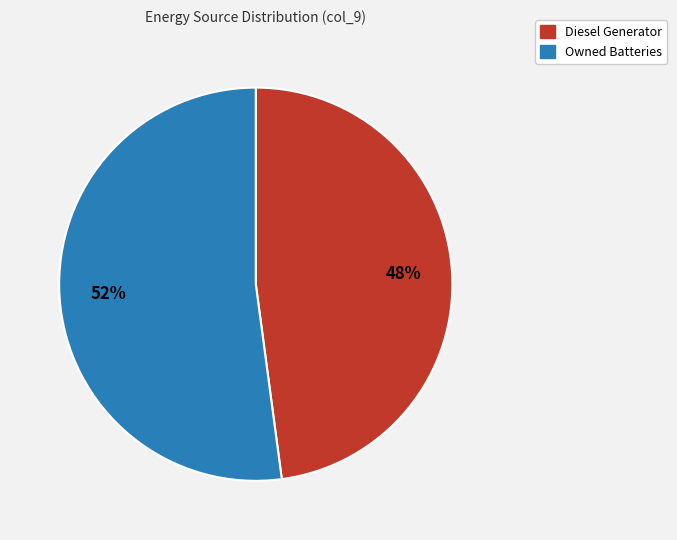

Which slice is the largest?

Owned Batteries